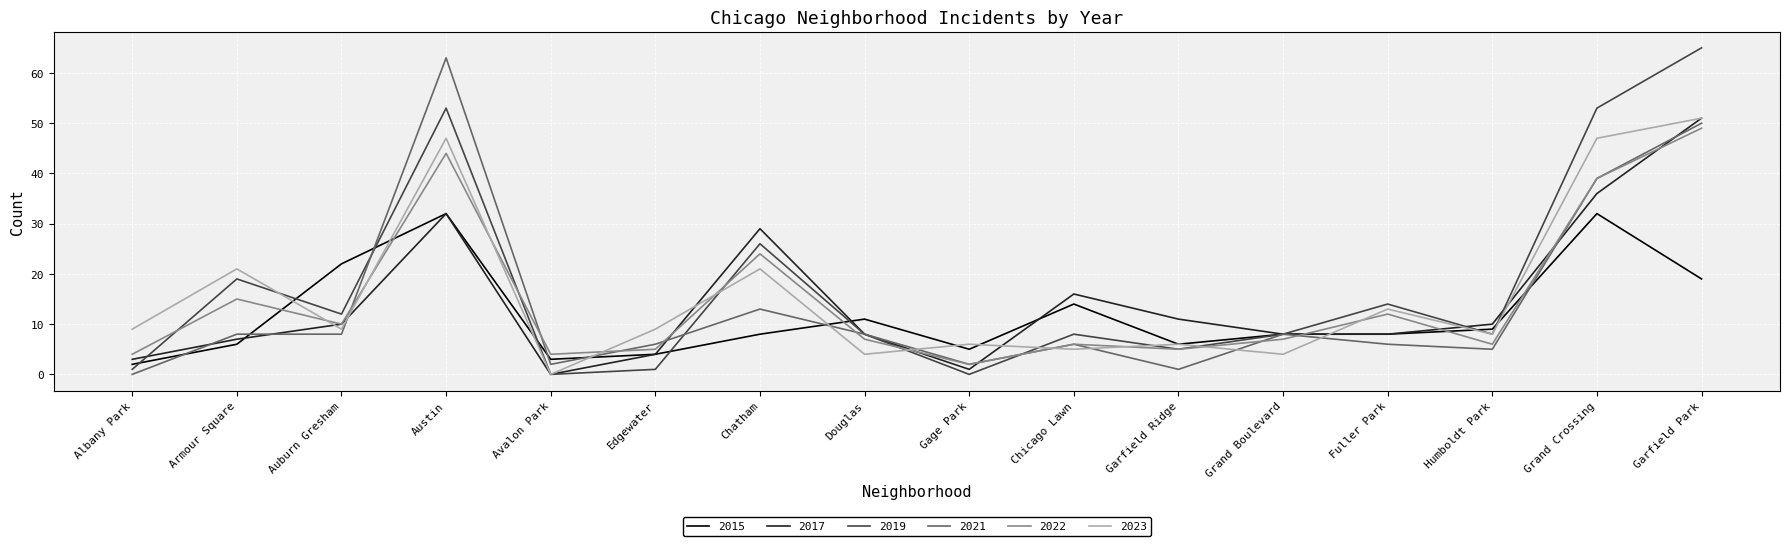

What is the difference between the maximum and minimum values in the 2019 series?

65